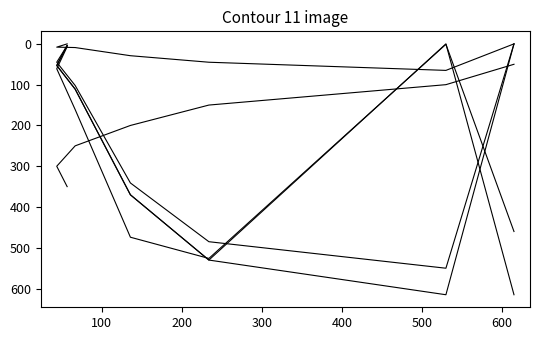

The N_Immigration_Class series shows 79 at 400. True or false?

False